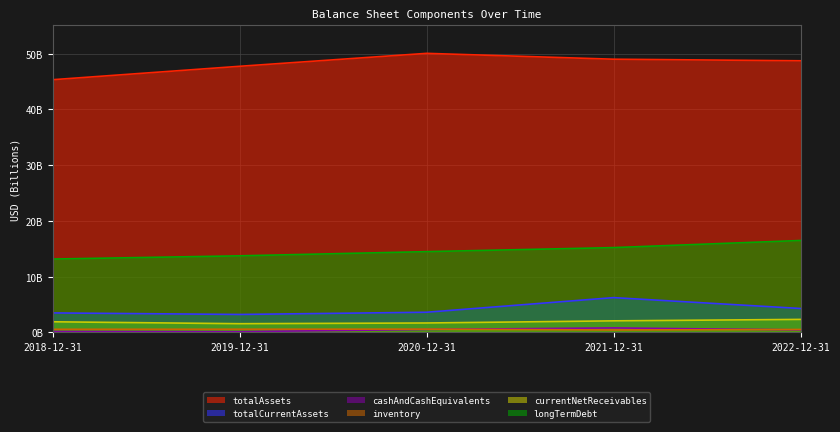

True or false: currentNetReceivables and totalAssets cross at least once.

False